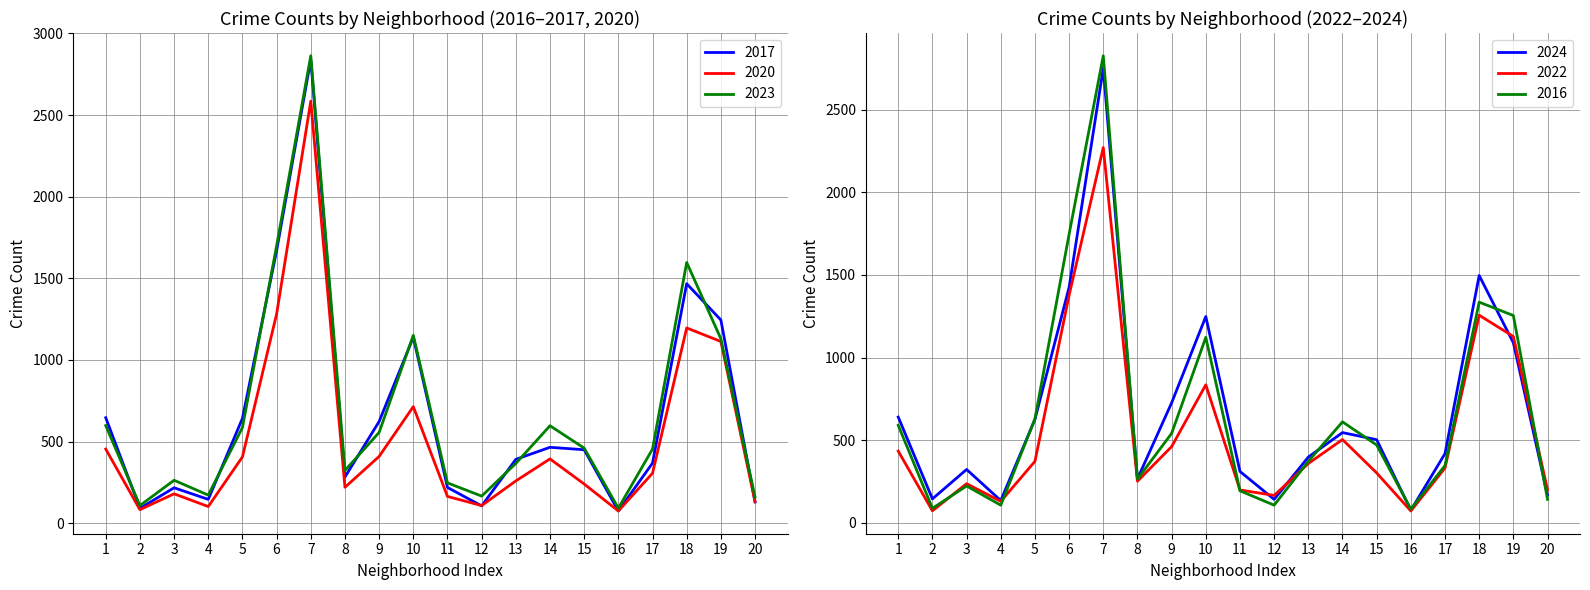

Reading left to right, what are all the values shown in this chart?

2017: 1=646	2=91	3=217	4=146	5=642	6=1669	7=2839	8=283	9=623	10=1139	11=219	12=106	13=391	14=465	15=450	16=75	17=368	18=1467	19=1245	20=130
2020: 1=454	2=83	3=180	4=102	5=406	6=1281	7=2585	8=220	9=409	10=714	11=164	12=108	13=259	14=394	15=240	16=75	17=306	18=1196	19=1113	20=133
2023: 1=598	2=108	3=263	4=172	5=586	6=1699	7=2863	8=323	9=556	10=1151	11=247	12=166	13=366	14=597	15=460	16=92	17=454	18=1597	19=1130	20=160
2024: 1=640	2=145	3=323	4=135	5=626	6=1425	7=2750	8=266	9=726	10=1248	11=311	12=142	13=398	14=546	15=503	16=76	17=419	18=1496	19=1089	20=168
2022: 1=434	2=73	3=237	4=130	5=372	6=1377	7=2270	8=252	9=461	10=835	11=199	12=166	13=359	14=504	15=302	16=72	17=332	18=1256	19=1127	20=199
2016: 1=590	2=88	3=223	4=107	5=629	6=1746	7=2825	8=265	9=541	10=1122	11=194	12=107	13=372	14=611	15=471	16=83	17=347	18=1335	19=1254	20=142